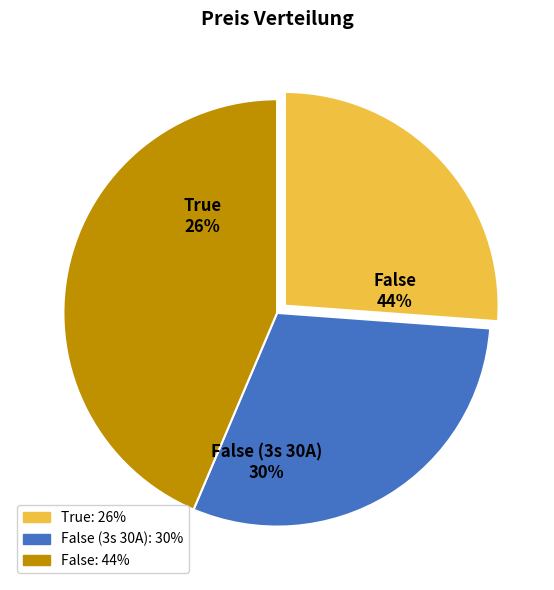

The True slice represents 35% of the pie. True or false?

False